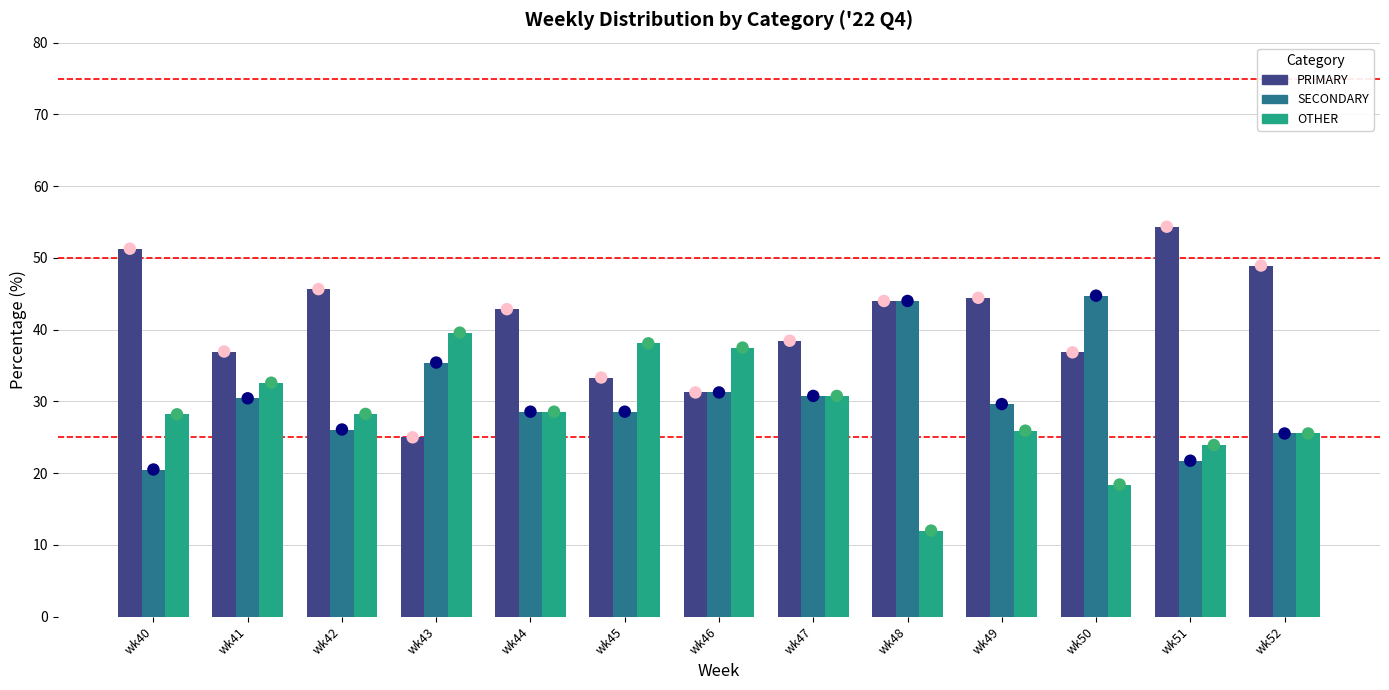

Which series contains the lowest Y value?

OTHER